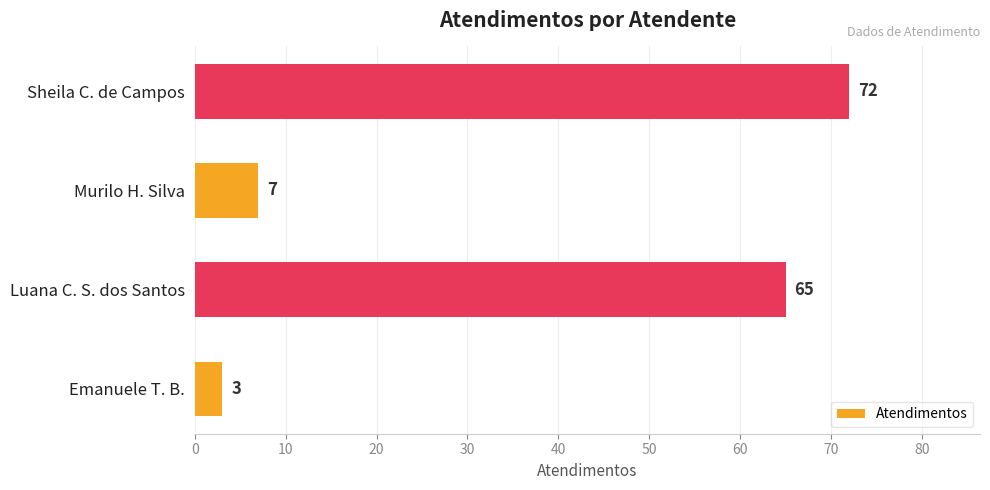

At which category does the chart reach its peak across all series?

Sheila C. de Campos